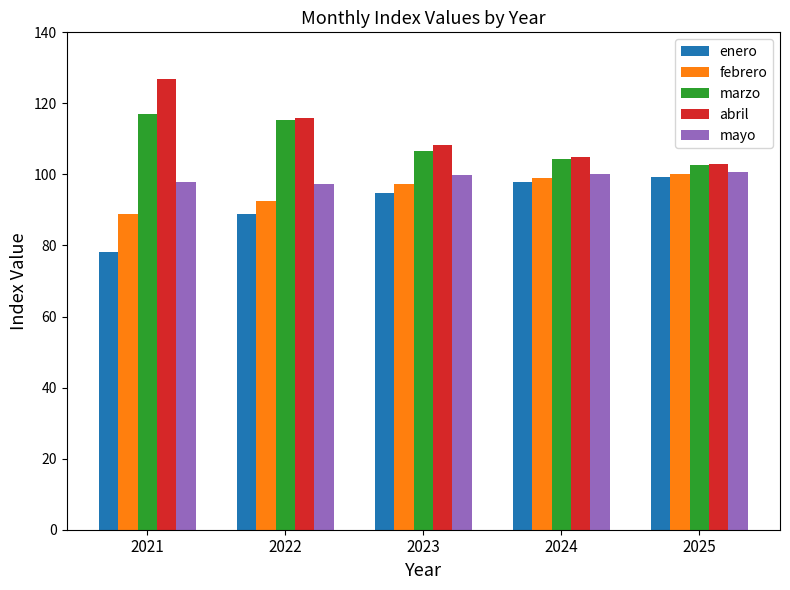

What is the sum of the mayo values at 2023 and 2025?

200.4